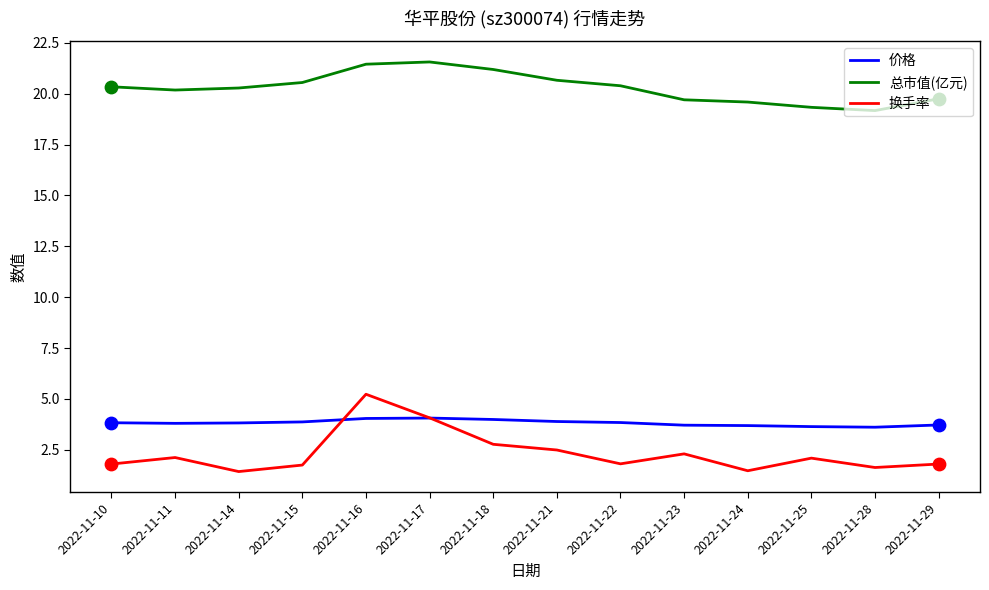

At how many categories does at least one series exceed 14?

14